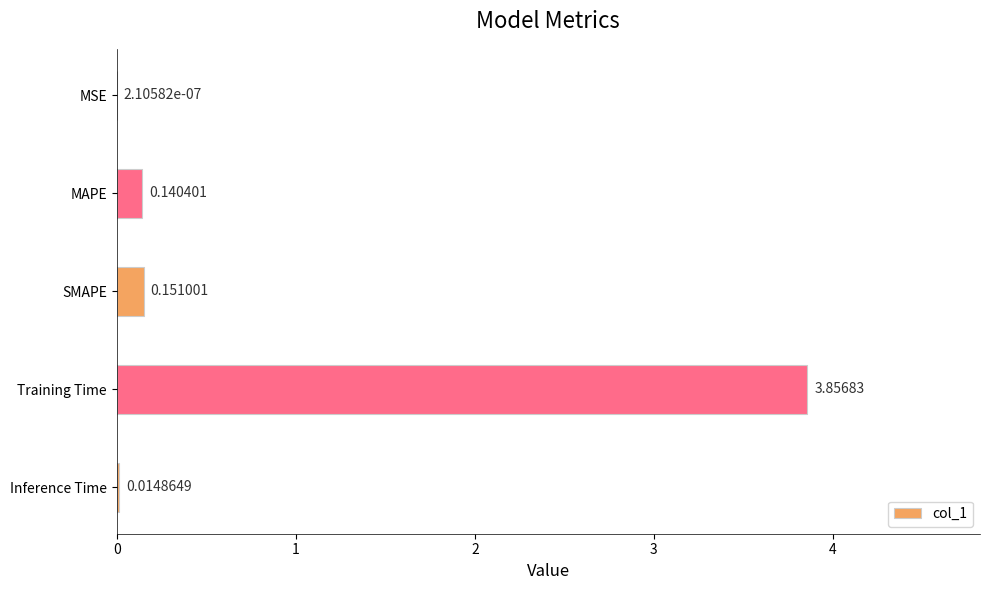

Between SMAPE and MSE, which is larger?

SMAPE